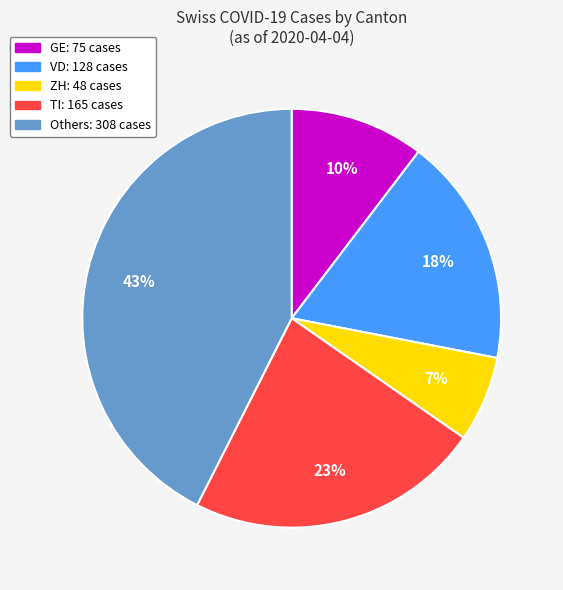

Is there any slice that represents more than half of the pie?

No